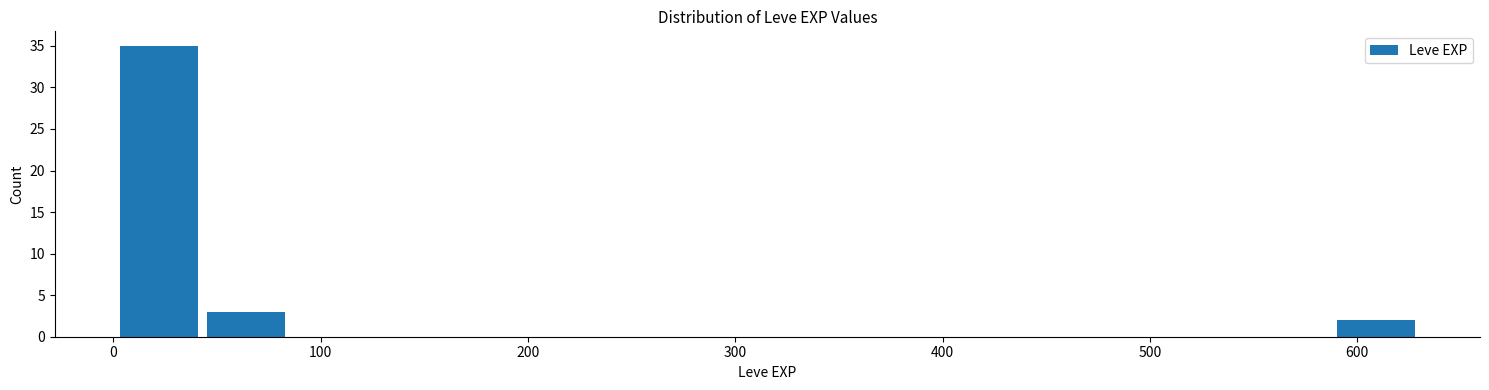

Reading left to right, transcribe this chart: for each bar, give the range it covers on the x-axis and its height. Neither the bar edges nor the heights are printed on the chart, so give them approximately, as read against the axes.

0 to 40: 35
40 to 80: 3
80 to 130: 0
130 to 170: 0
170 to 210: 0
210 to 250: 0
250 to 290: 0
290 to 340: 0
340 to 380: 0
380 to 420: 0
420 to 460: 0
460 to 500: 0
500 to 550: 0
550 to 590: 0
590 to 630: 2